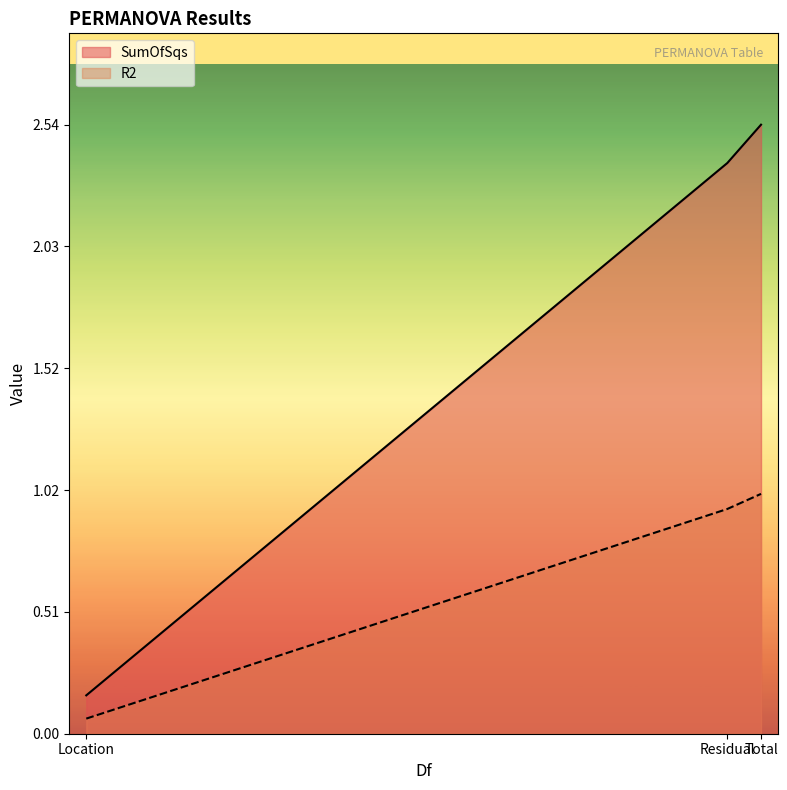

What is the approximate value of R2 at Location?

0.2